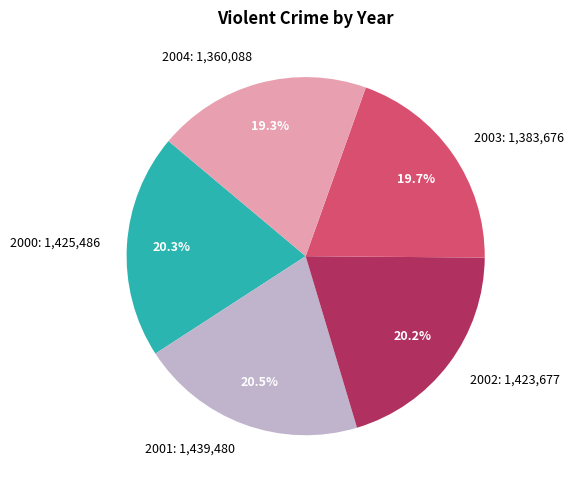

How many slices are in this pie chart?

5